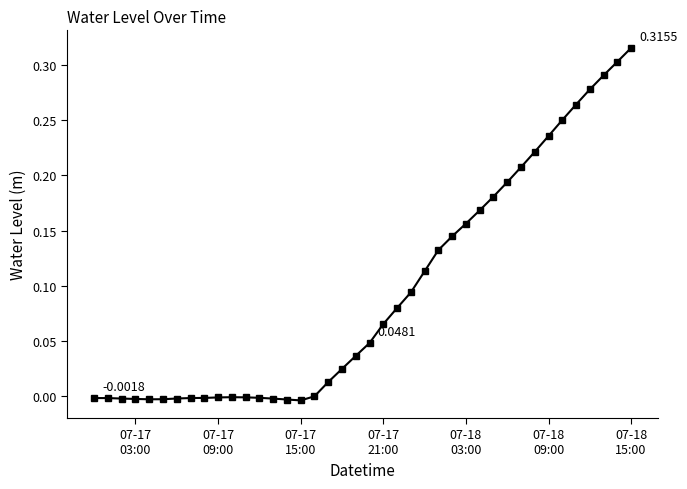

True or false: there are more than 0 points higher than both neighbors.

True